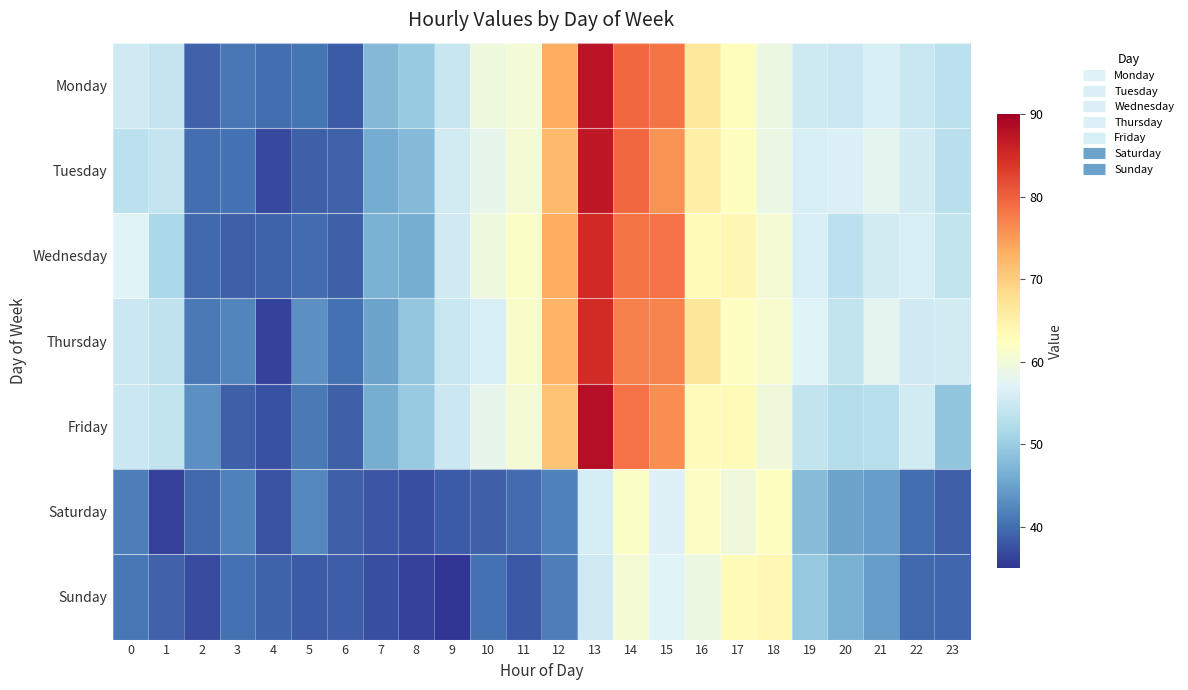

What is the highest value of the Wednesday series?

85.1